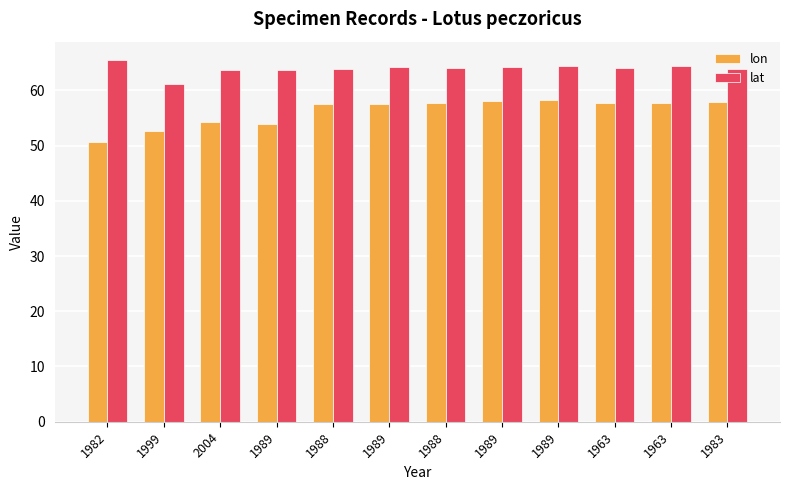

What are all the series names shown in the legend?

lon, lat